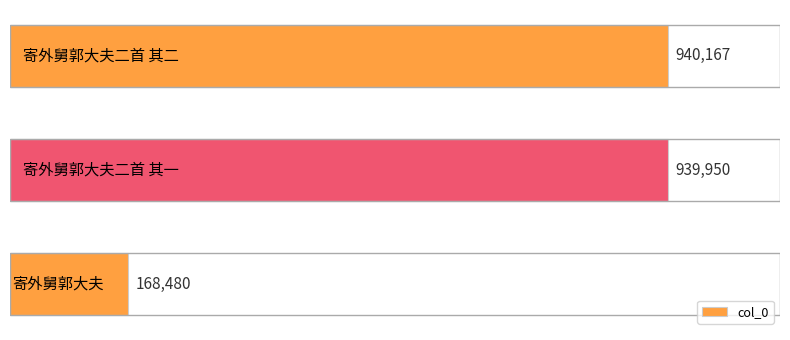

How many series are shown in this chart?

1